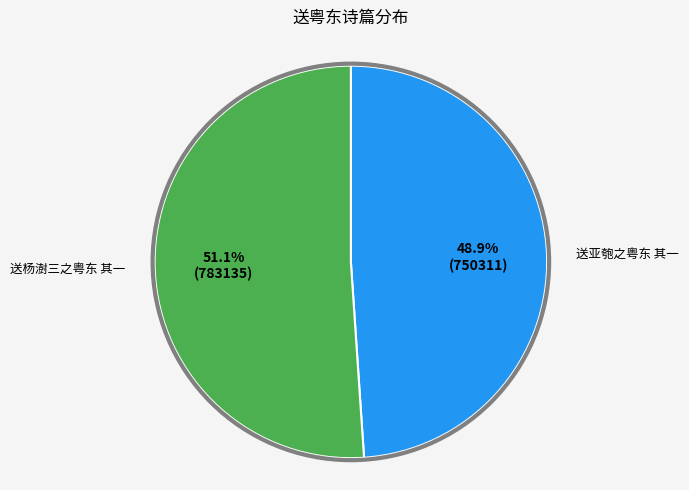

Does any single category account for the majority?

Yes